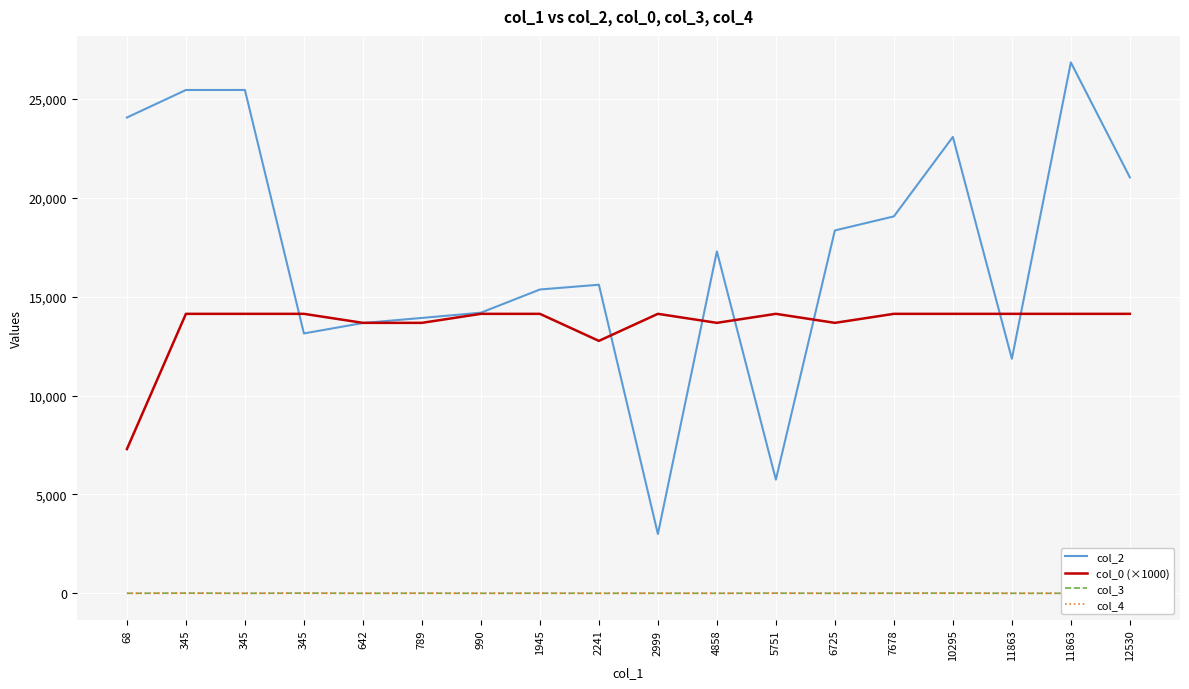

What is the average value of the col_4 series?

0.1